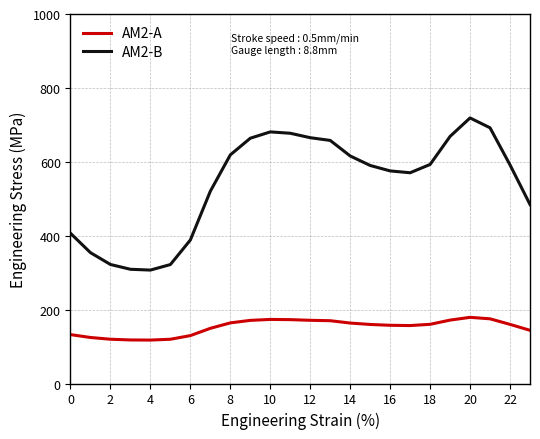

What is the greatest value displayed?

718.7